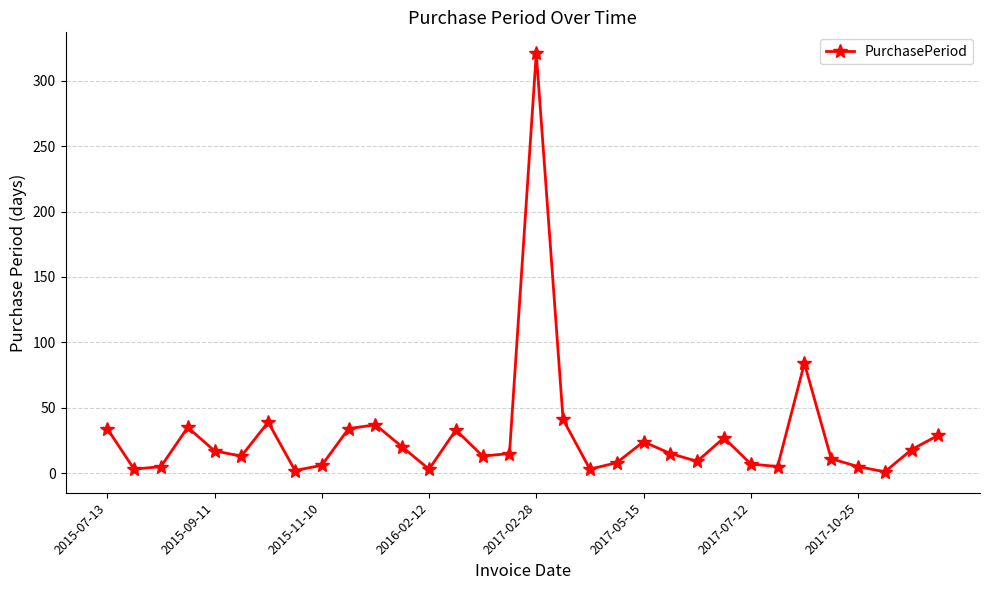

True or false: there are more than 2 points higher than both neighbors.

True